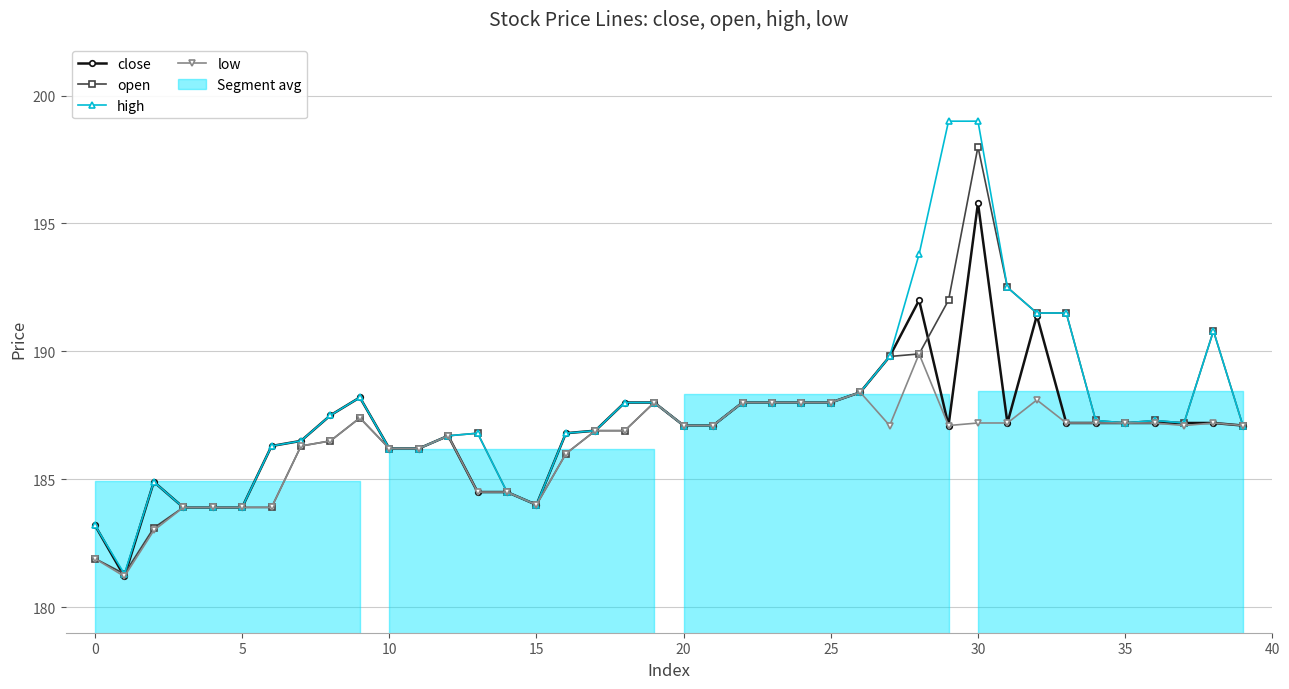

Rank the series by their maximum value, from lowest to highest.

low, close, open, high